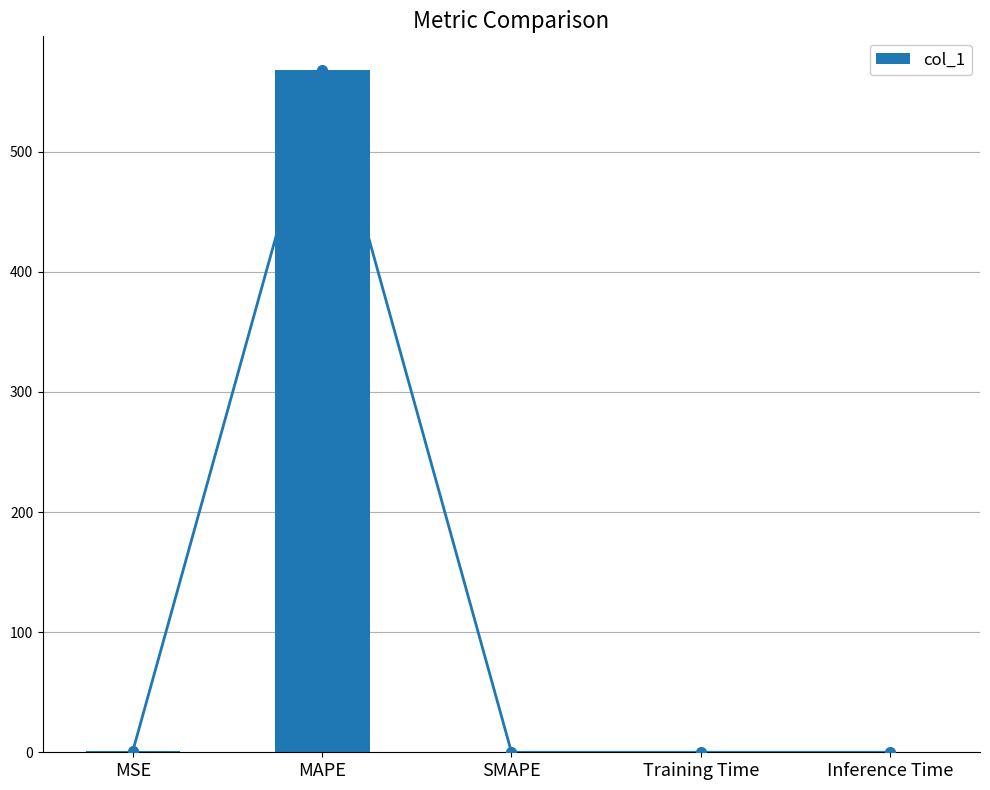

What is the difference between the second highest and second lowest values?

1.2